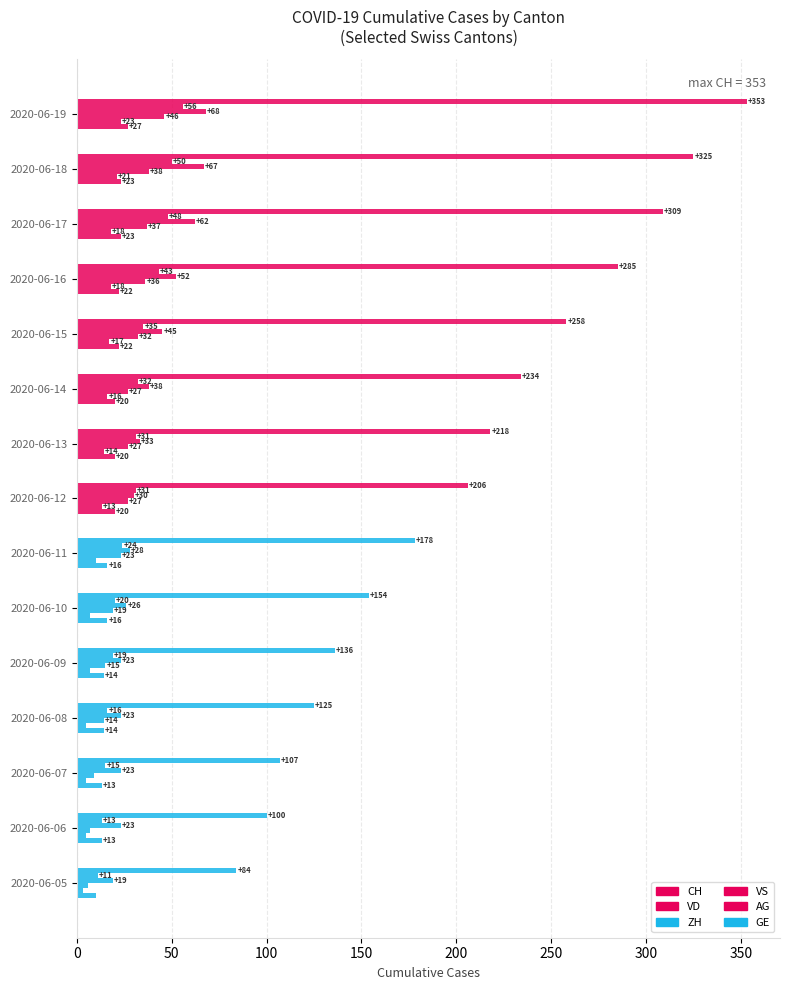

What is the difference between the maximum and second lowest values in the CH series?

253